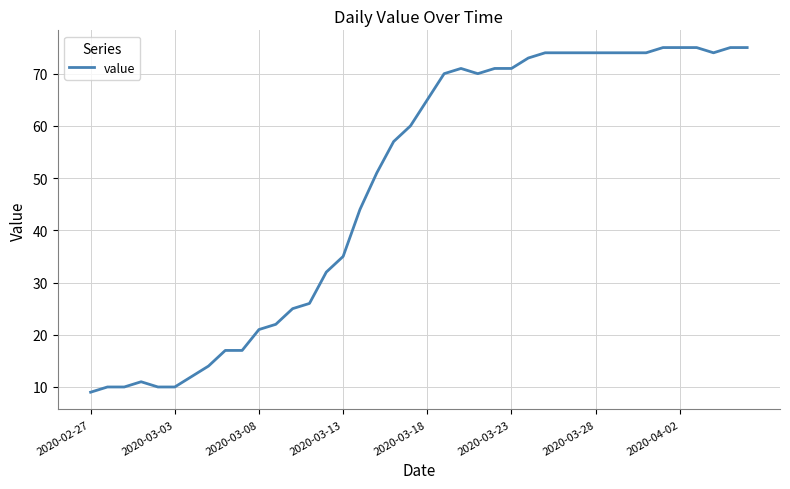

Is this an area chart (filled region under the line)?

No